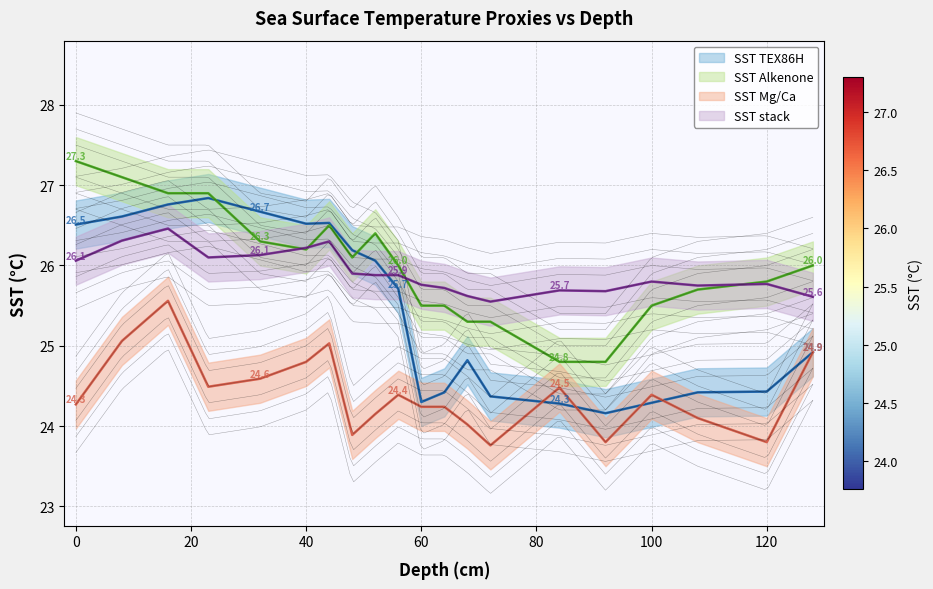

What is the value of the SST Alkenone point at the 2nd from the left?

27.1